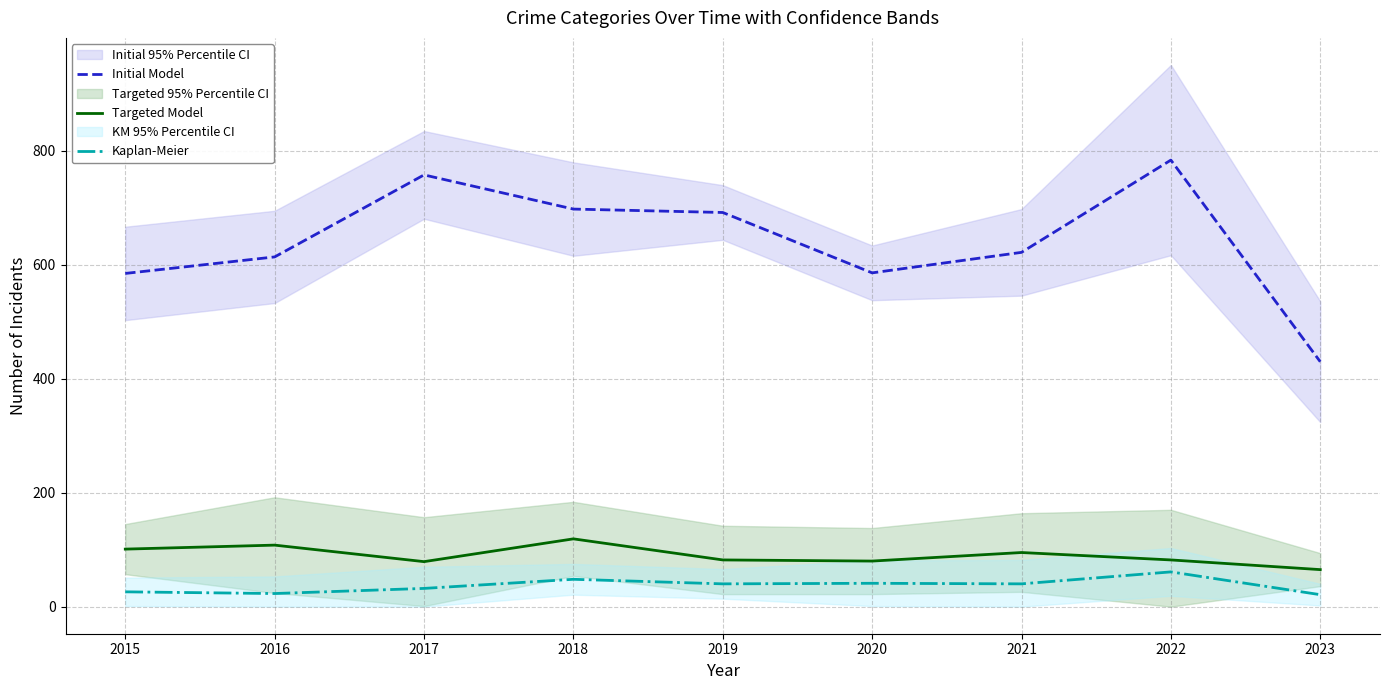

Reading left to right, extract all data points from this chart.

Initial Model: 585	614	758	698	692	586	622	784	430
Targeted Model: 101	108	79	119	82	80	95	82	65
Kaplan-Meier: 26	23	32	48	40	41	40	61	21